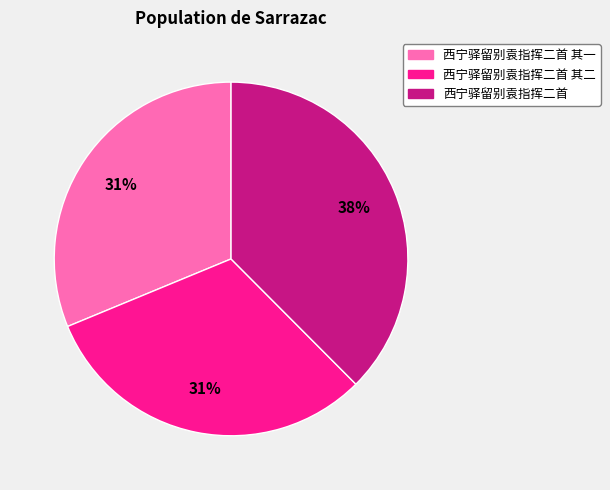

The 西宁驿留别袁指挥二首 其二 slice represents 31% of the pie. True or false?

True